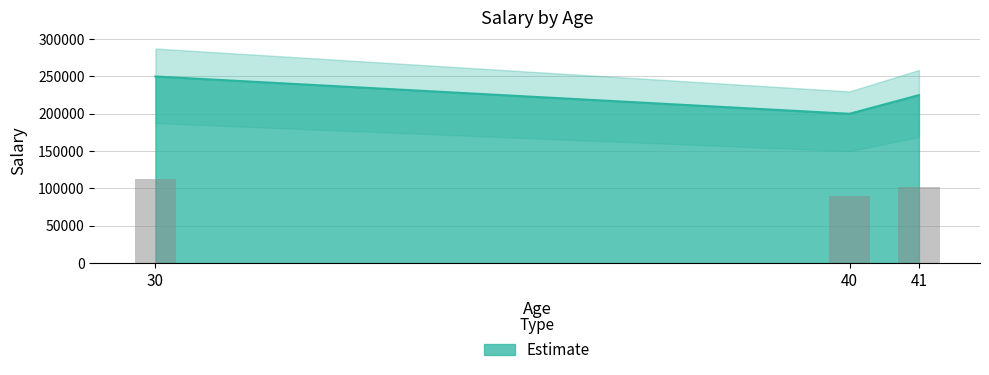

True or false: the data shows 250000 at 30.

True